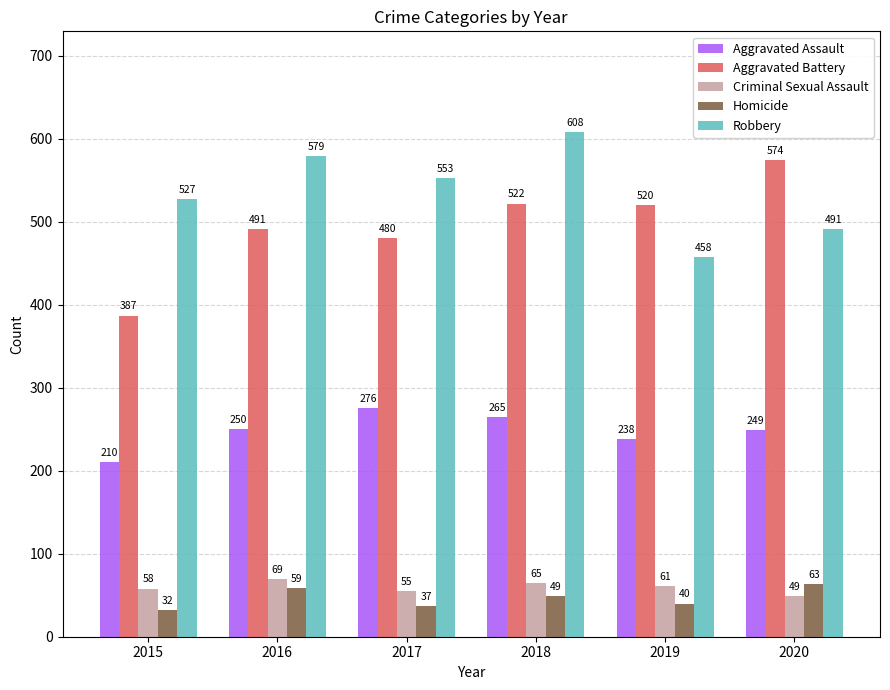

The Aggravated Battery series shows 387 at 2015. True or false?

True